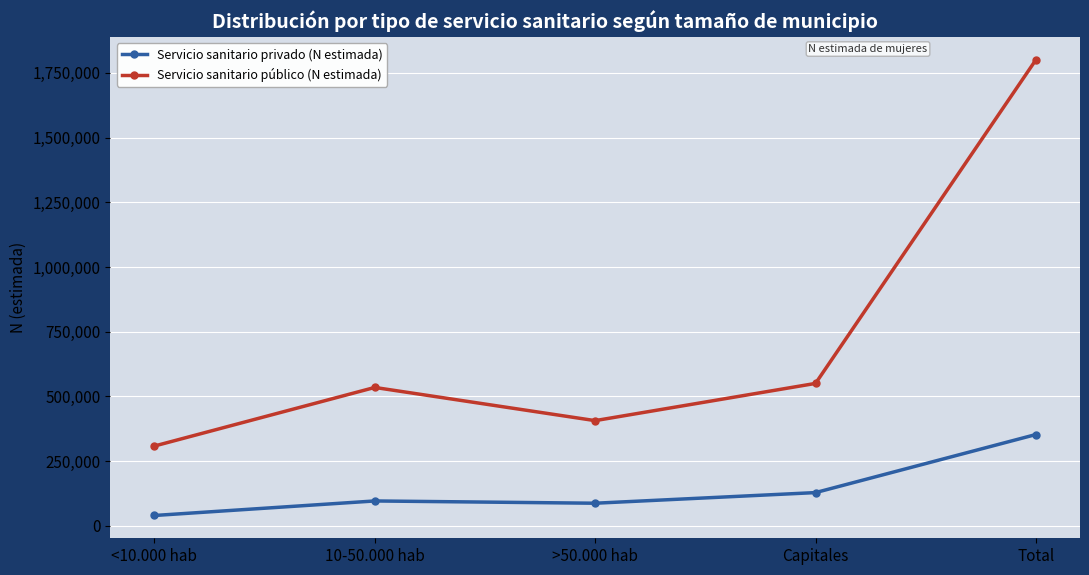

Where is the first local minimum for Servicio sanitario privado (N estimada)?

>50.000 hab